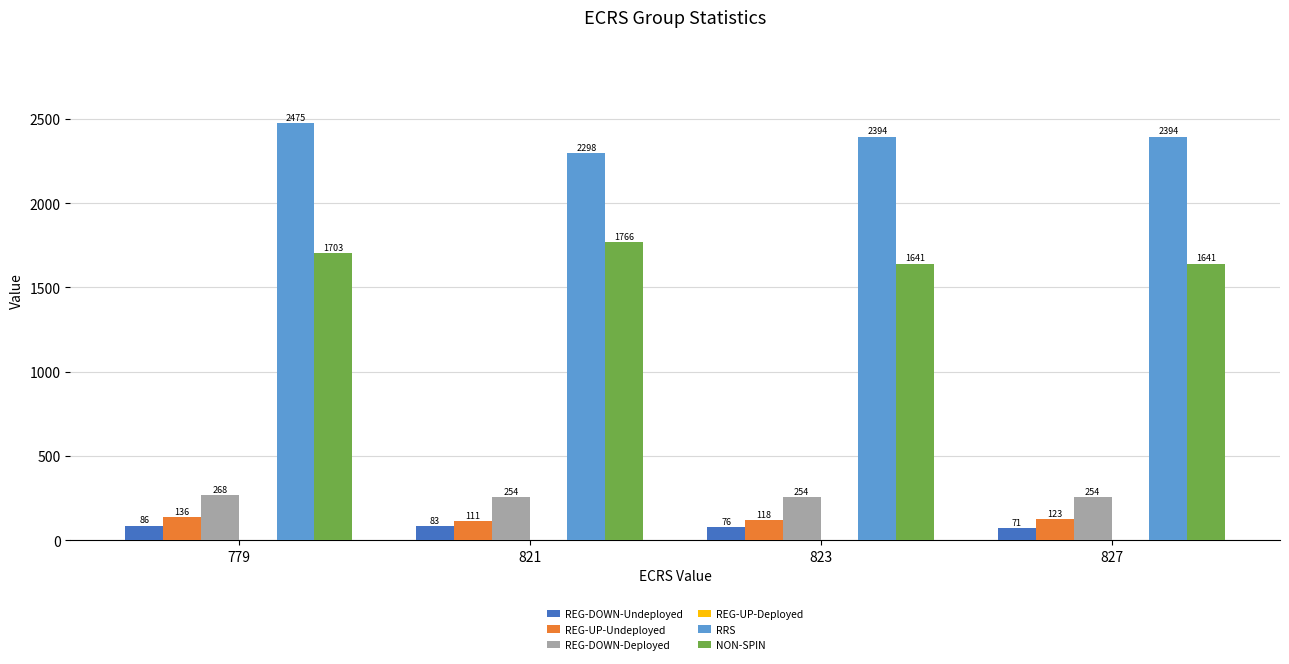

What is the sum of the NON-SPIN values at 821 and 827?

3407